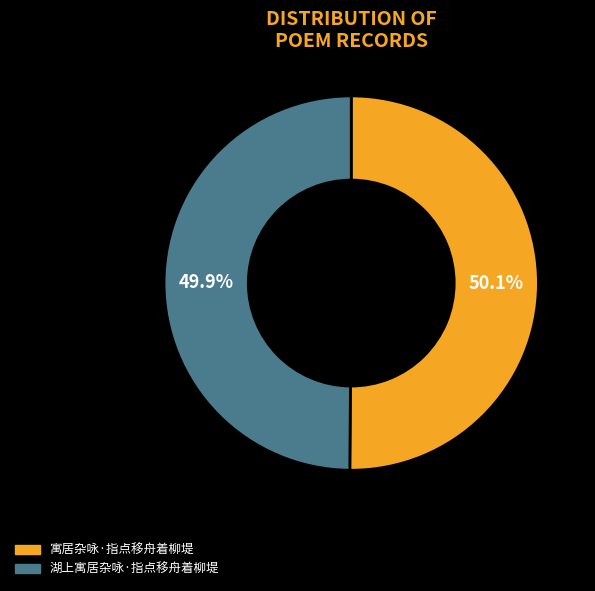

To the nearest percent, what portion does 寓居杂咏·指点移舟着柳堤 represent?

50%